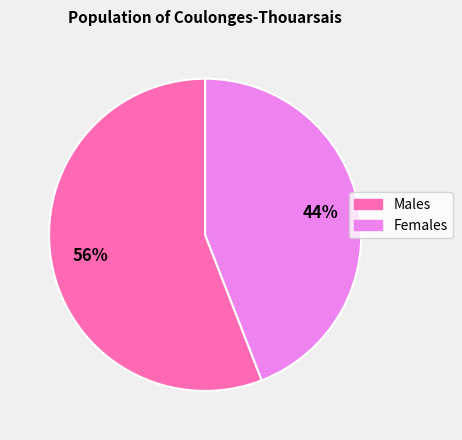

Is there a majority slice in this chart?

Yes